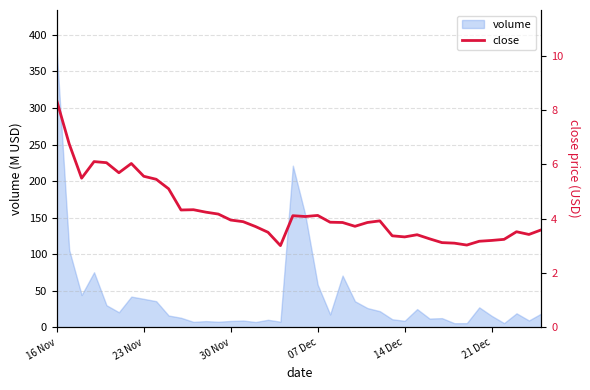

What is the greatest value displayed?

8.3